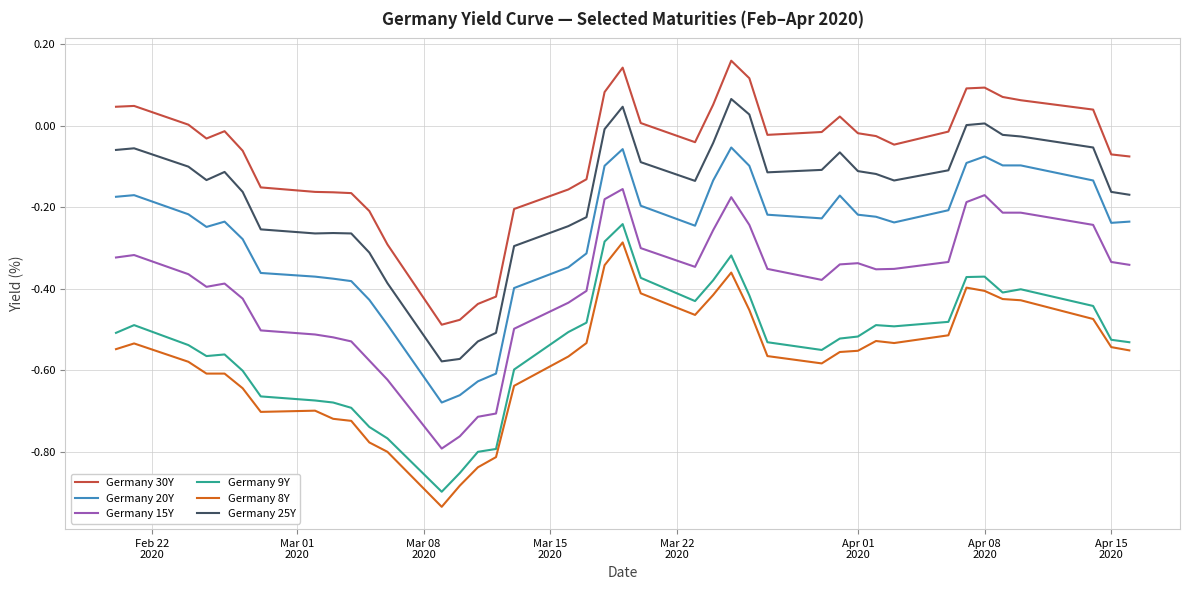

Which series has the largest total across all categories?

Germany 30Y